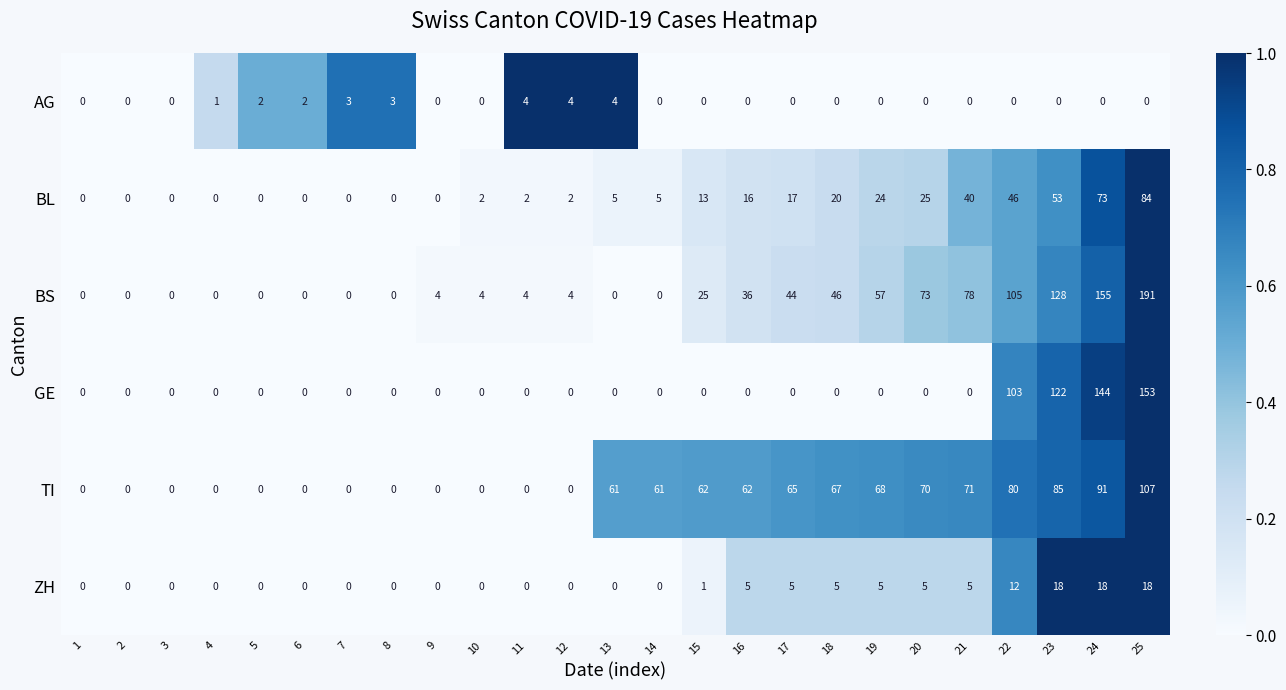

At which label is ZH closest to 9?

22